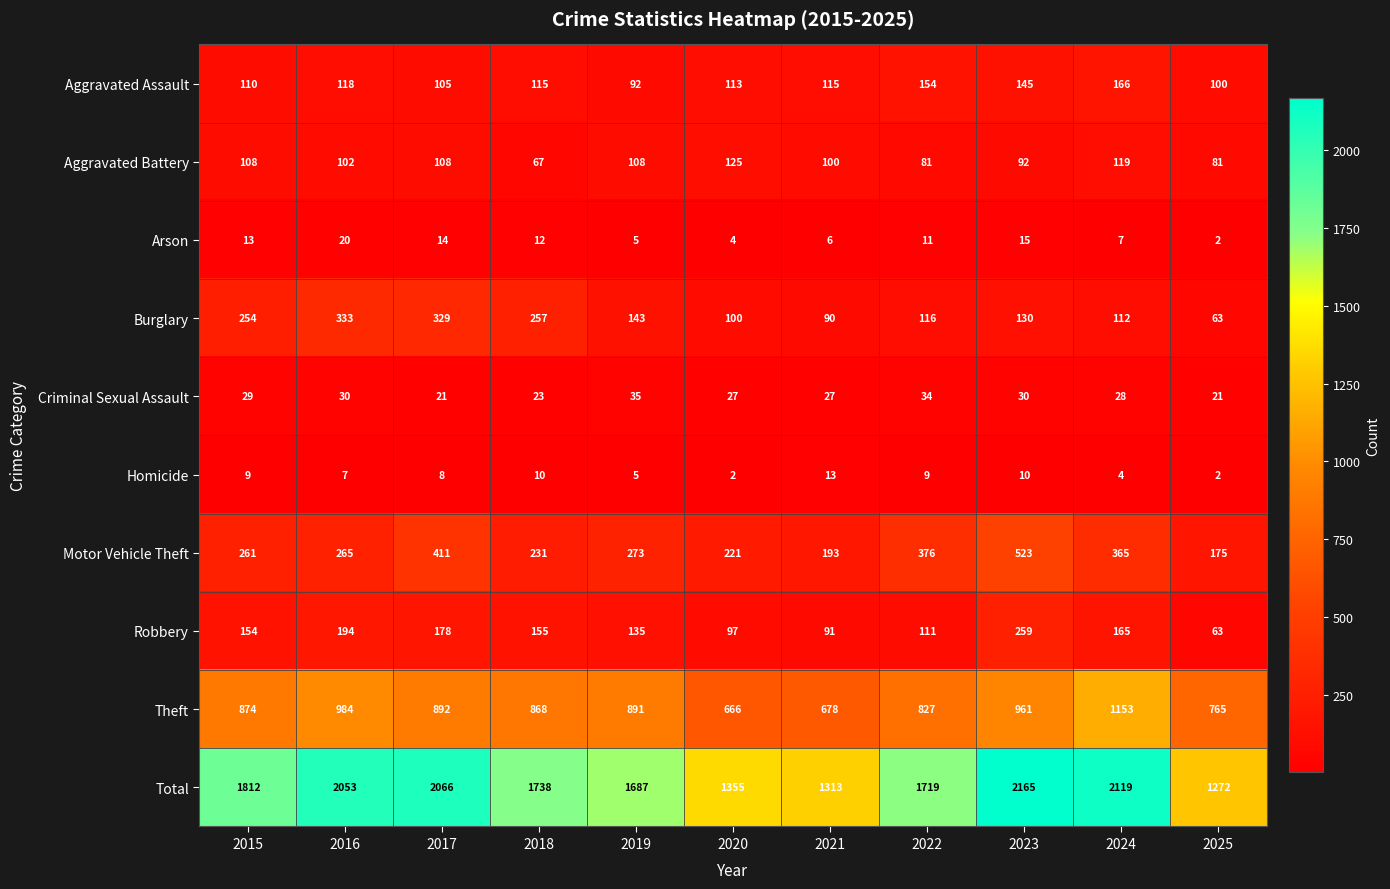

How many data points in Arson are less than 11?

5